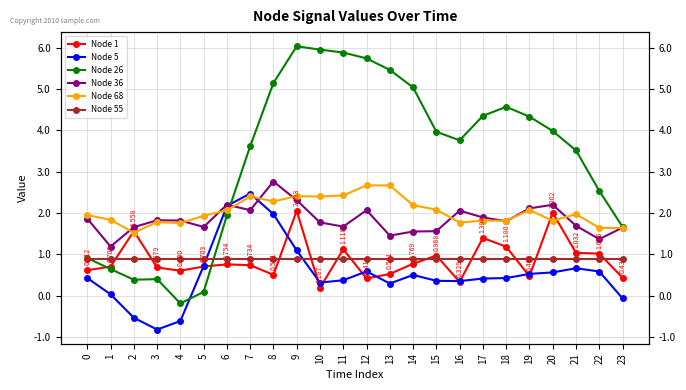

Reading left to right, extract all data points from this chart.

Node 1: 0=0.6	1=0.7	2=1.6	3=0.7	4=0.6	5=0.7	6=0.8	7=0.7	8=0.5	9=2.1	10=0.2	11=1.1	12=0.4	13=0.5	14=0.8	15=1.0	16=0.3	17=1.4	18=1.2	19=0.5	20=2.0	21=1.0	22=1.0	23=0.4
Node 5: 0=0.4	1=0.0	2=-0.5	3=-0.8	4=-0.6	5=0.7	6=2.2	7=2.5	8=2.0	9=1.1	10=0.3	11=0.4	12=0.6	13=0.3	14=0.5	15=0.4	16=0.3	17=0.4	18=0.4	19=0.5	20=0.6	21=0.7	22=0.6	23=-0.1
Node 26: 0=0.9	1=0.6	2=0.4	3=0.4	4=-0.2	5=0.1	6=1.9	7=3.6	8=5.1	9=6.0	10=5.9	11=5.9	12=5.7	13=5.5	14=5.0	15=4.0	16=3.8	17=4.3	18=4.6	19=4.3	20=4.0	21=3.5	22=2.5	23=1.7
Node 36: 0=1.9	1=1.2	2=1.7	3=1.8	4=1.8	5=1.7	6=2.2	7=2.1	8=2.8	9=2.3	10=1.8	11=1.7	12=2.1	13=1.5	14=1.5	15=1.6	16=2.1	17=1.9	18=1.8	19=2.1	20=2.2	21=1.7	22=1.4	23=1.6
Node 68: 0=1.9	1=1.8	2=1.5	3=1.8	4=1.8	5=1.9	6=2.1	7=2.4	8=2.3	9=2.4	10=2.4	11=2.4	12=2.7	13=2.7	14=2.2	15=2.1	16=1.8	17=1.8	18=1.8	19=2.1	20=1.8	21=2.0	22=1.6	23=1.6
Node 55: 0=0.9	1=0.9	2=0.9	3=0.9	4=0.9	5=0.9	6=0.9	7=0.9	8=0.9	9=0.9	10=0.9	11=0.9	12=0.9	13=0.9	14=0.9	15=0.9	16=0.9	17=0.9	18=0.9	19=0.9	20=0.9	21=0.9	22=0.9	23=0.9